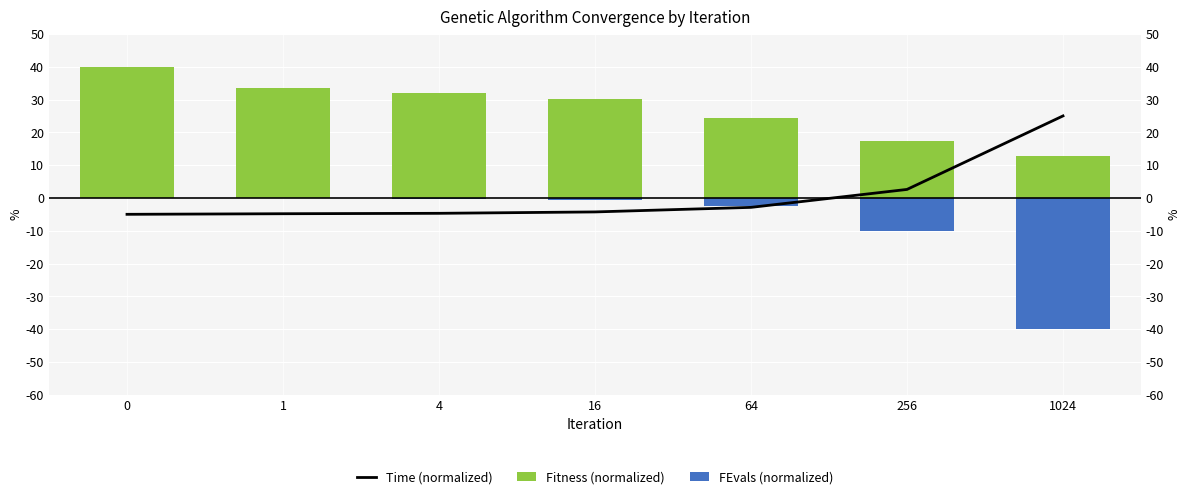

What value does the FEvals (normalized) series have at 4?

-0.2